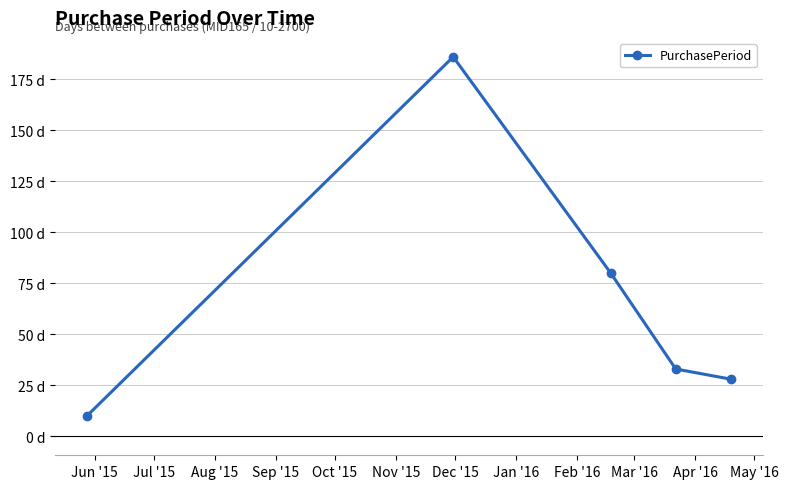

Is this an area chart (filled region under the line)?

No